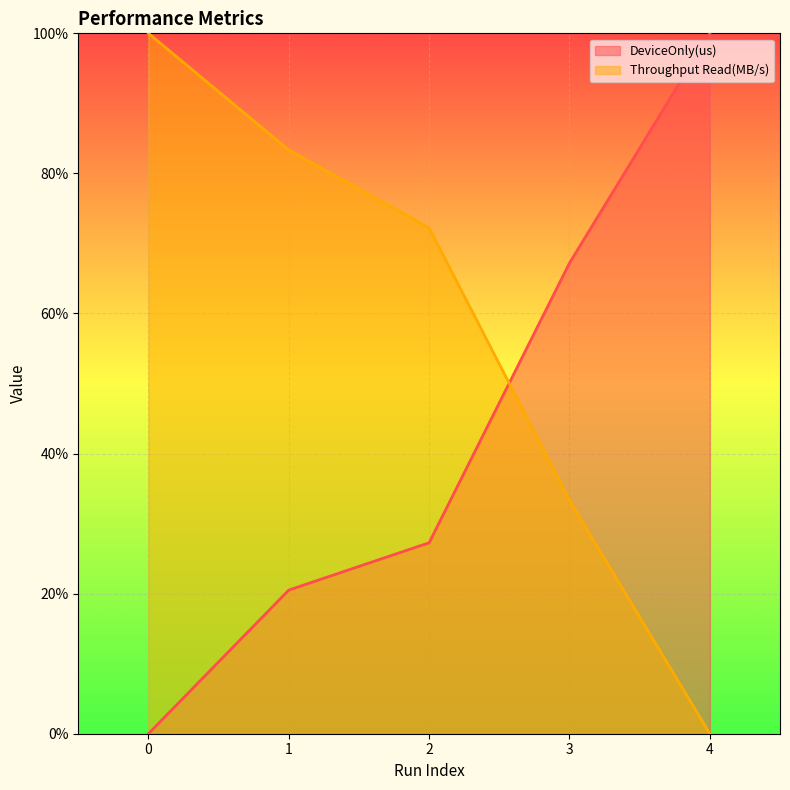

List the series in order of their peak value, lowest first.

DeviceOnly(us), Throughput Read(MB/s)